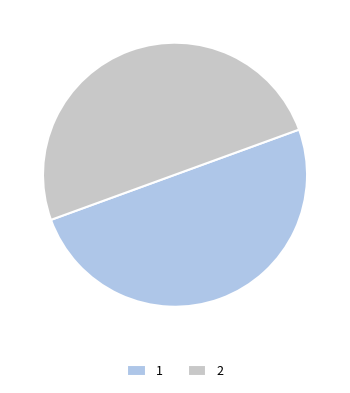

True or false: 1 accounts for 42% of the total.

False